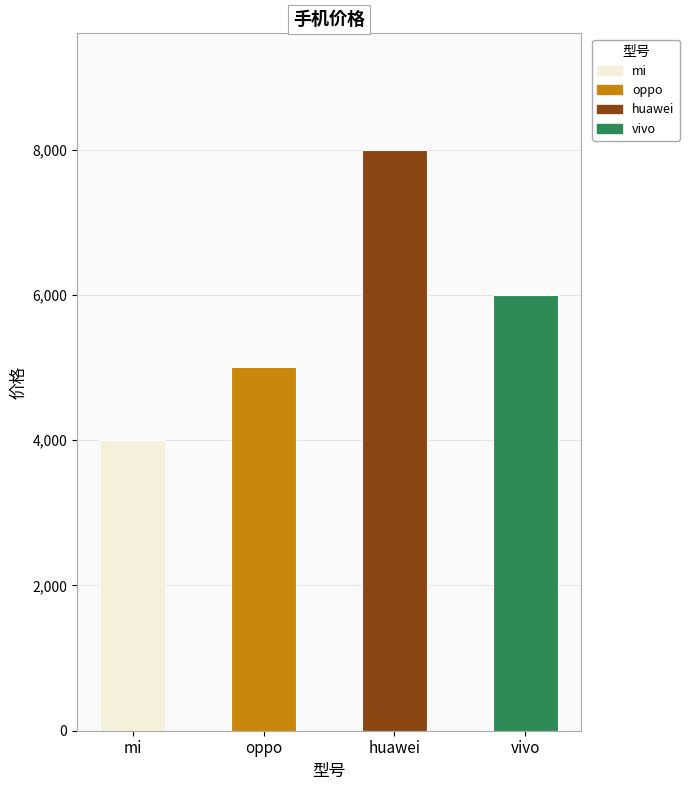

What is the change in value from huawei to vivo?

-2000